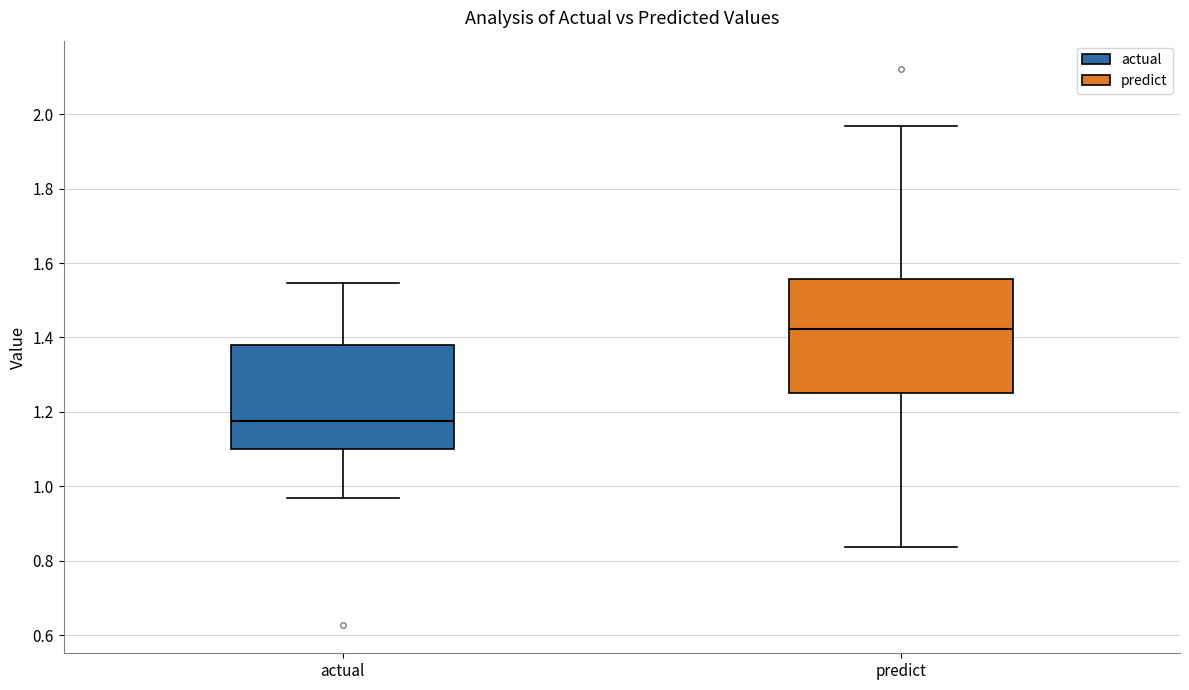

Reading left to right, read every box against the y-axis: the position of its median line, the range the box covers, and the ends of its whiskers. The values are not printed on the chart, so give them approximately, as read against the axis.

actual: median 1.18, box 1.10 to 1.38, whiskers 0.96 to 1.54
predict: median 1.42, box 1.24 to 1.56, whiskers 0.84 to 1.96